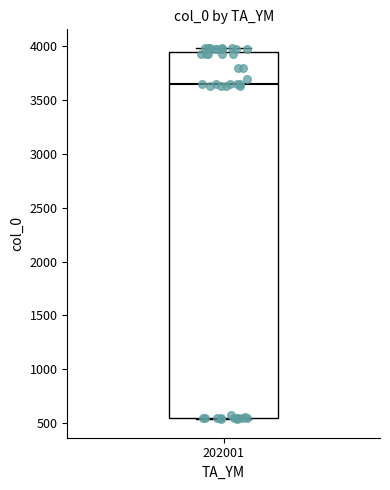

Transcribe this box plot: give where the median line is, the range the box spans, and where the two whiskers end, as read against the y-axis. The values are not printed on the chart, so give them approximately, as read against the axis.

median 3650, box 550 to 3950, whiskers 550 to 4000